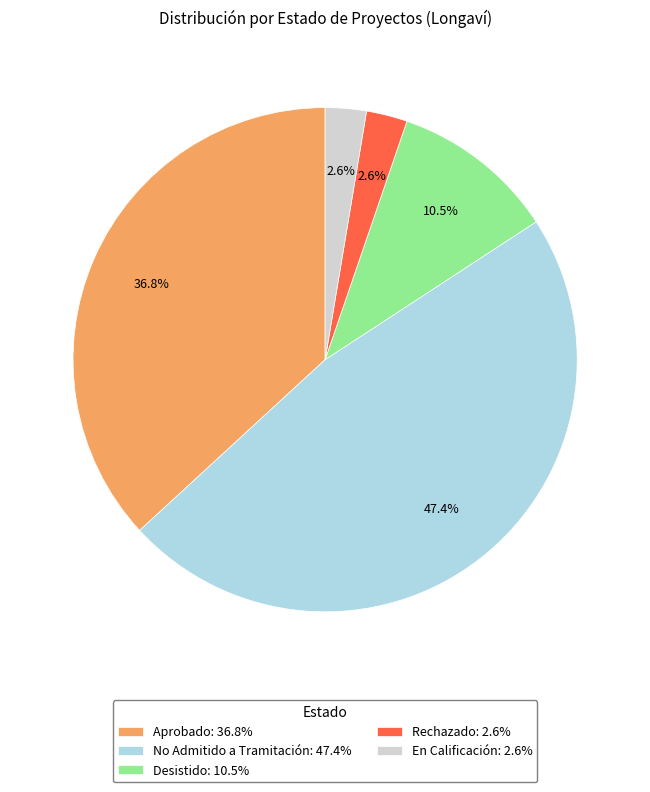

How many segments does this pie chart have?

5